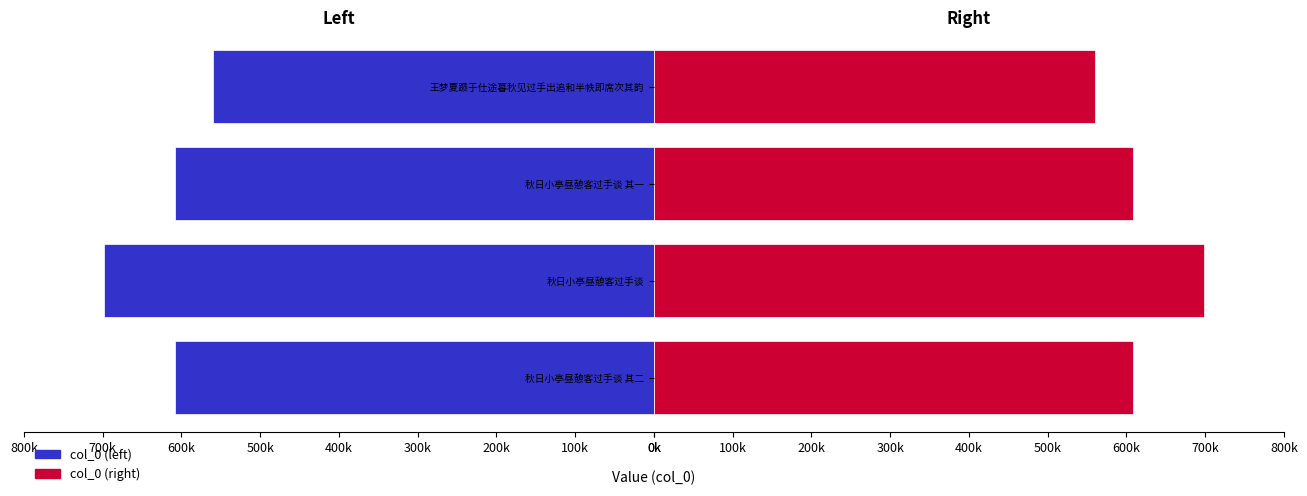

What is the value of the col_0 (right) bar at the 4th from the left?

559588